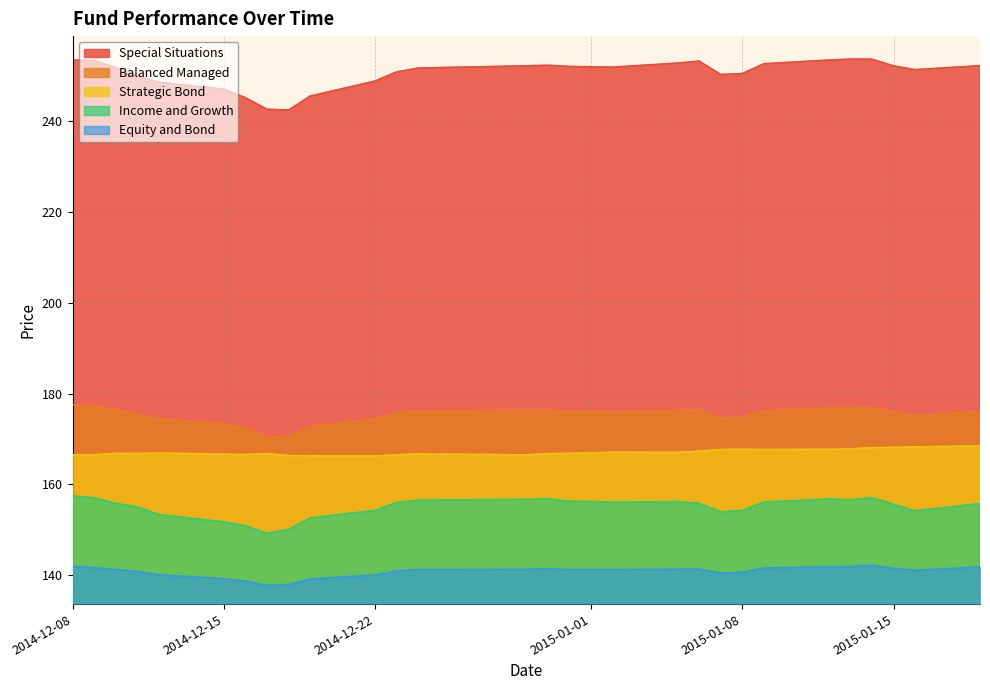

At how many categories does at least one series exceed 247?

24